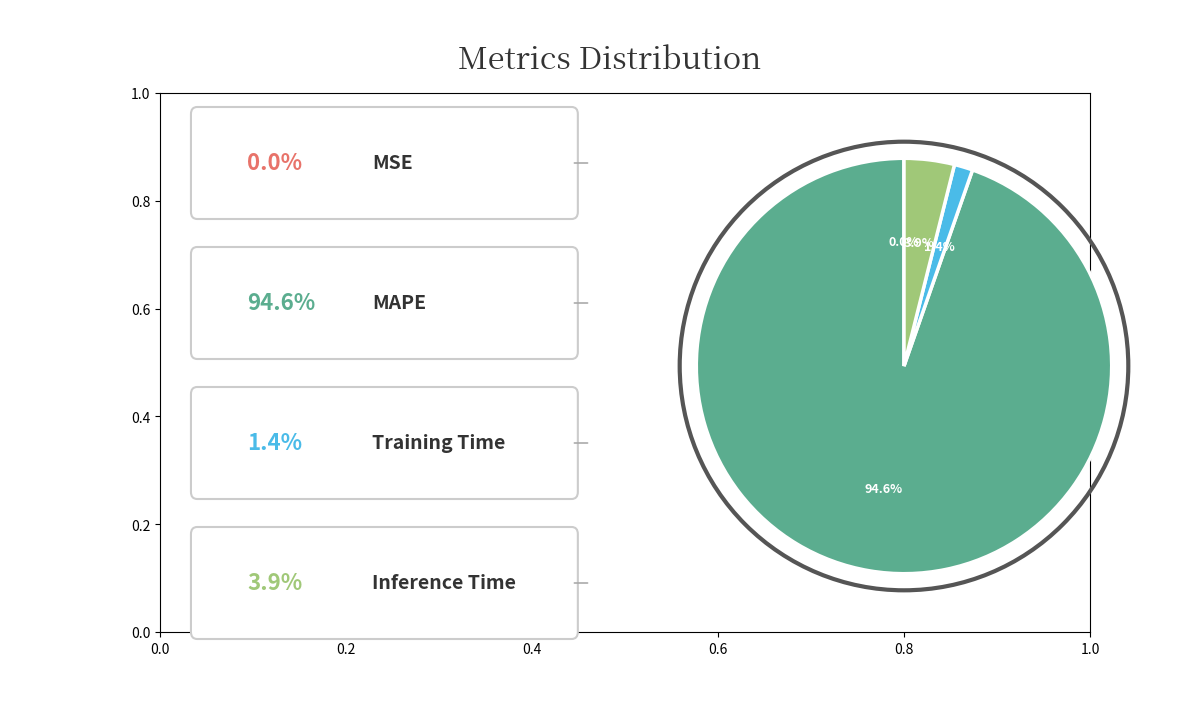

Is there a majority slice in this chart?

Yes